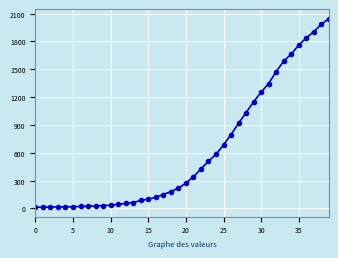

What is the difference between the maximum and minimum values?

2034